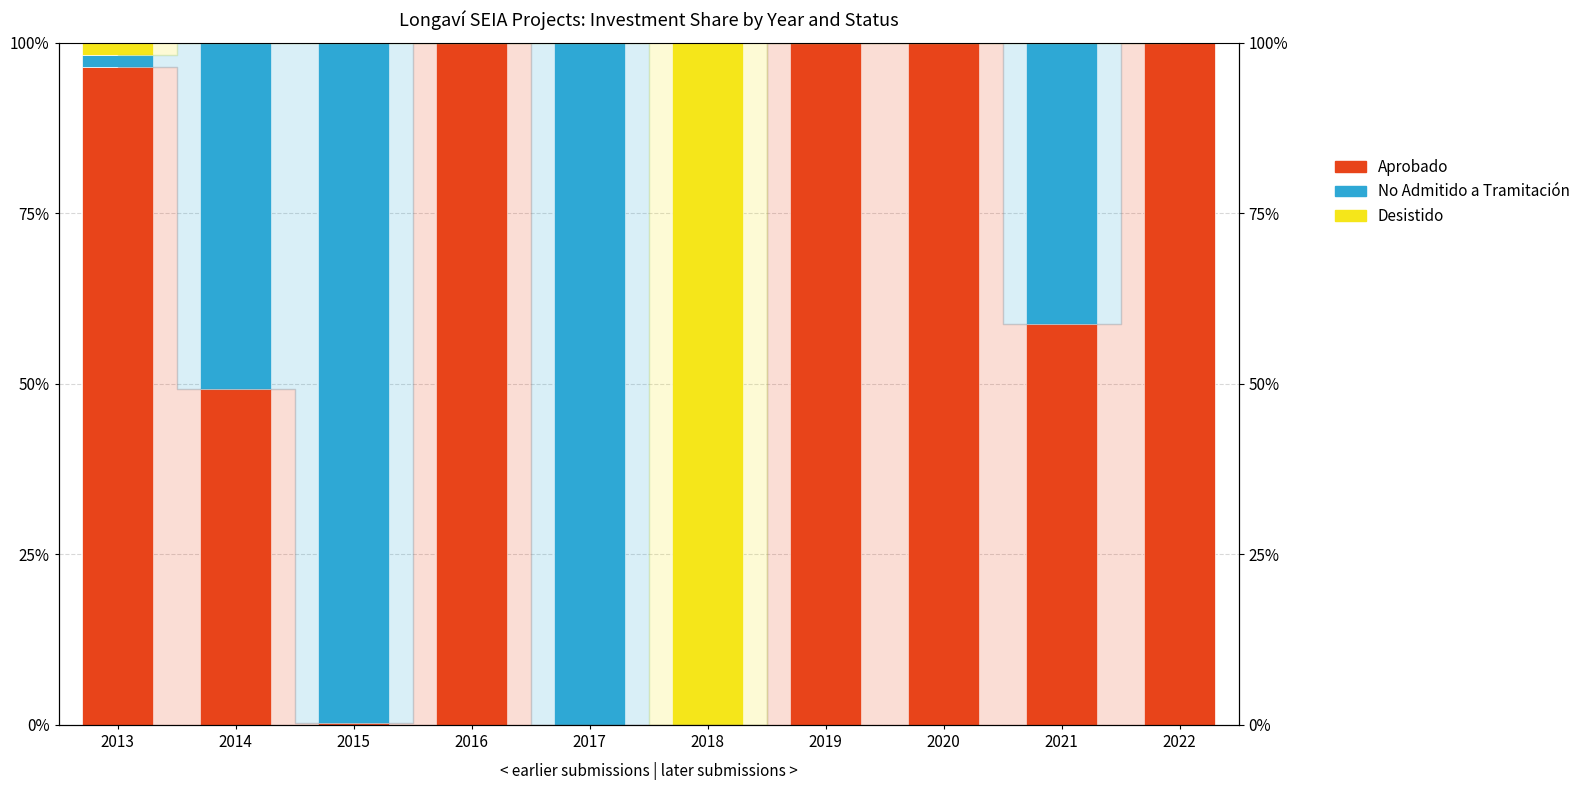

Count the number of categories in the chart.

10